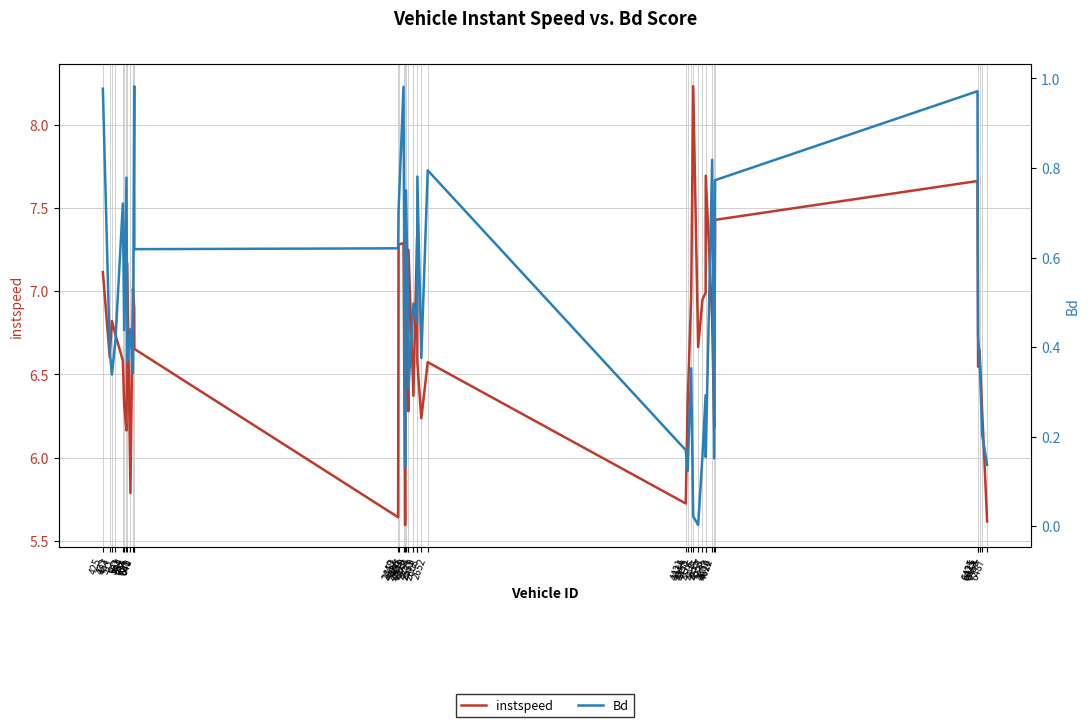

What is the value of the Bd point at the 11th from the left?

1.0